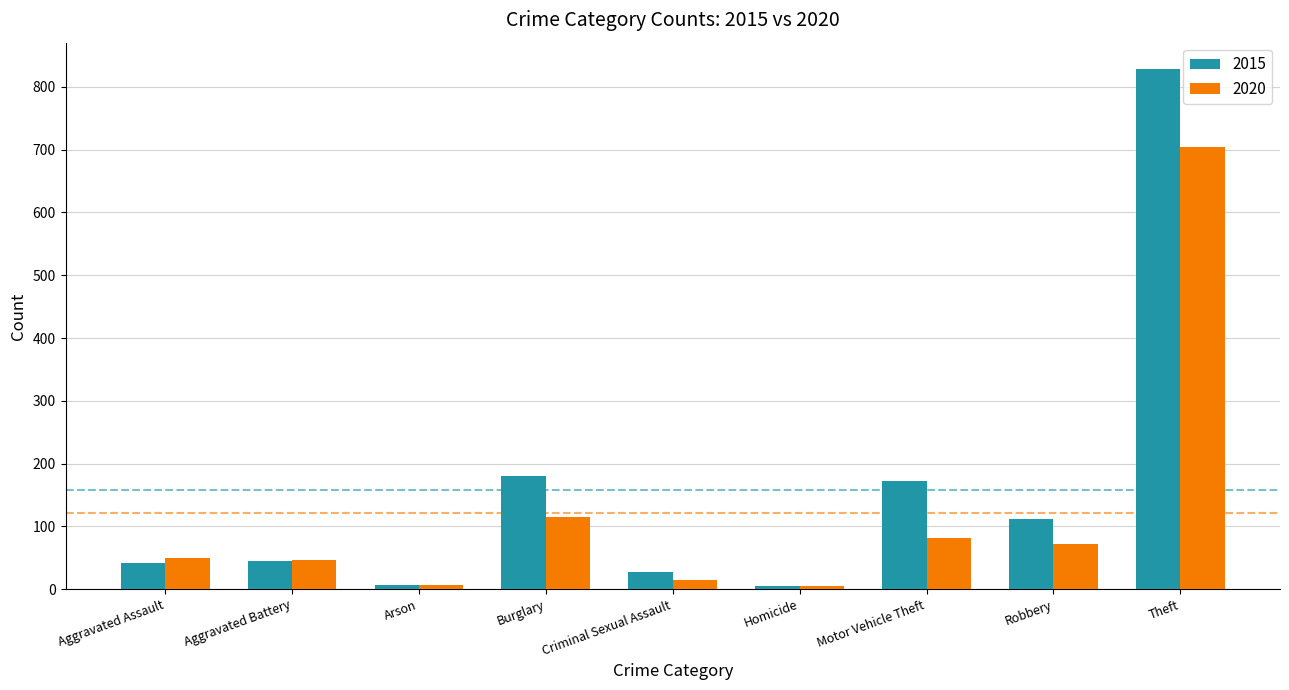

What is the difference between the highest and lowest values at Criminal Sexual Assault?

13